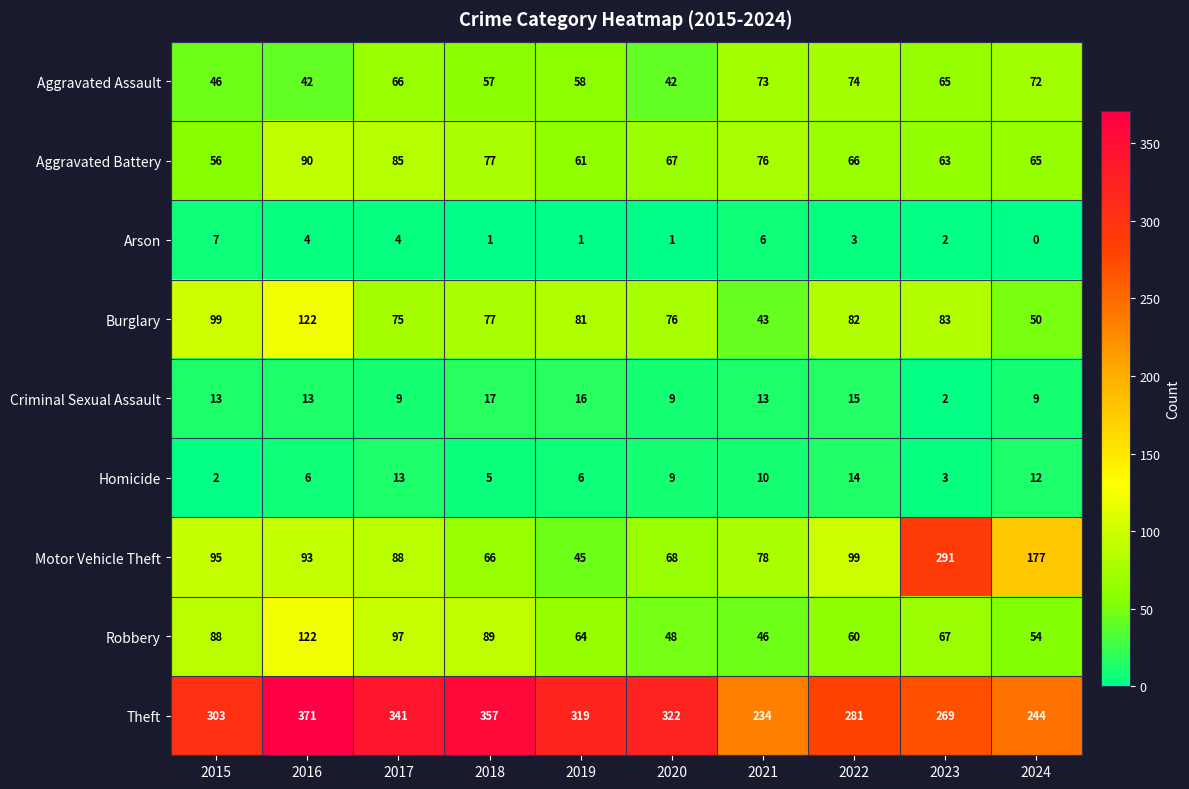

What value does the Aggravated Assault series have at 2018?

57